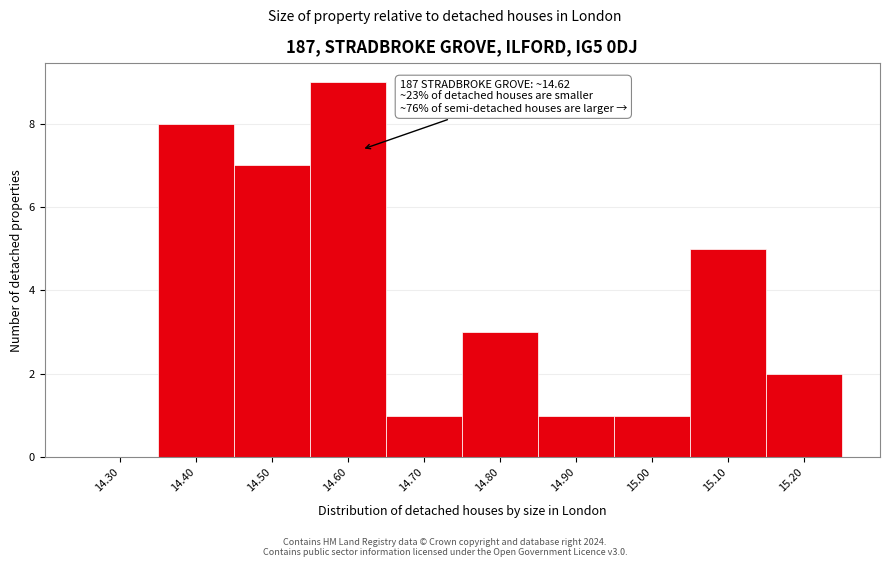

Over which range of the x-axis is the bar tallest?

14.55 to 14.65